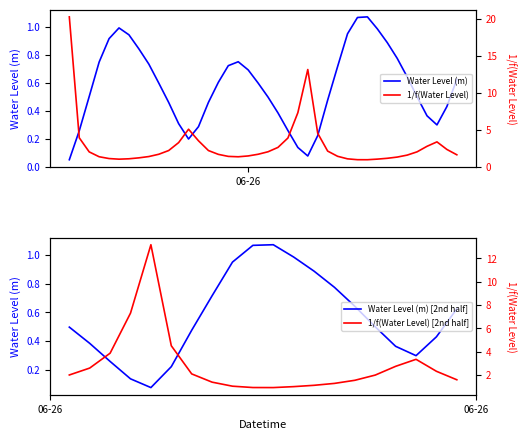

The value at 2024-06-26 04:00:00 is 0.4. True or false?

False